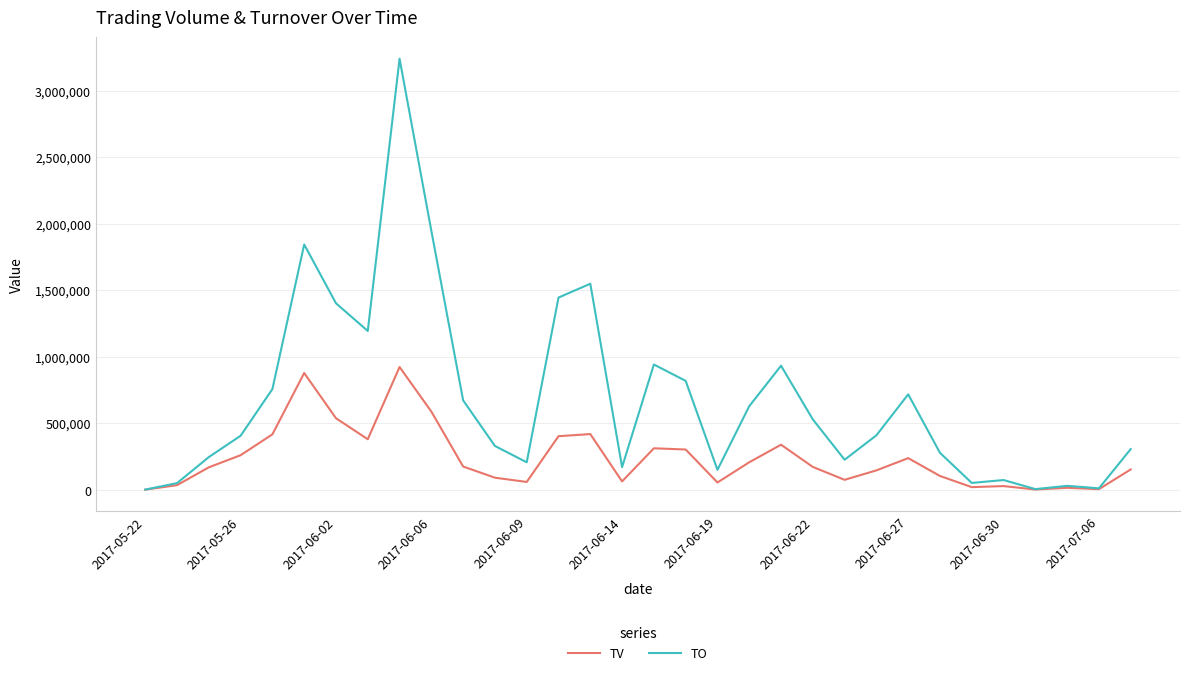

What is the difference between the maximum and minimum values in the TV series?

922000